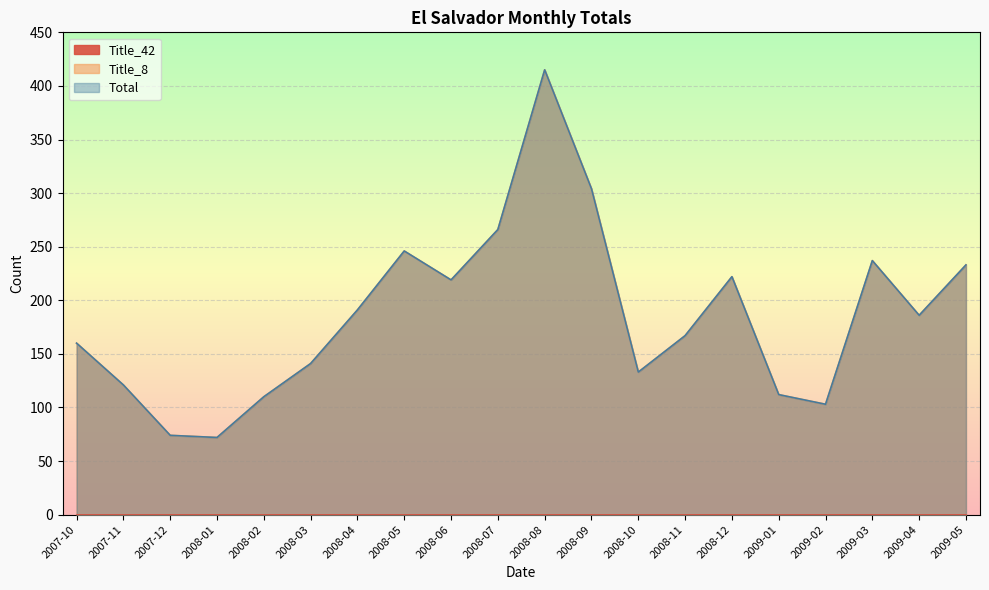

At which category is the sum across all series the highest?

2008-08